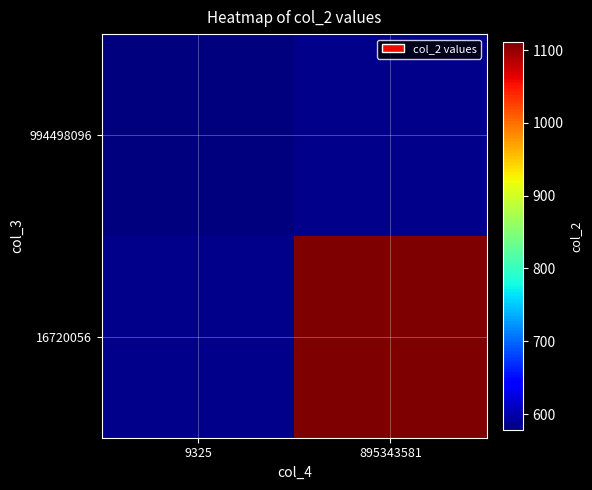

At how many categories does at least one series exceed 664?

1